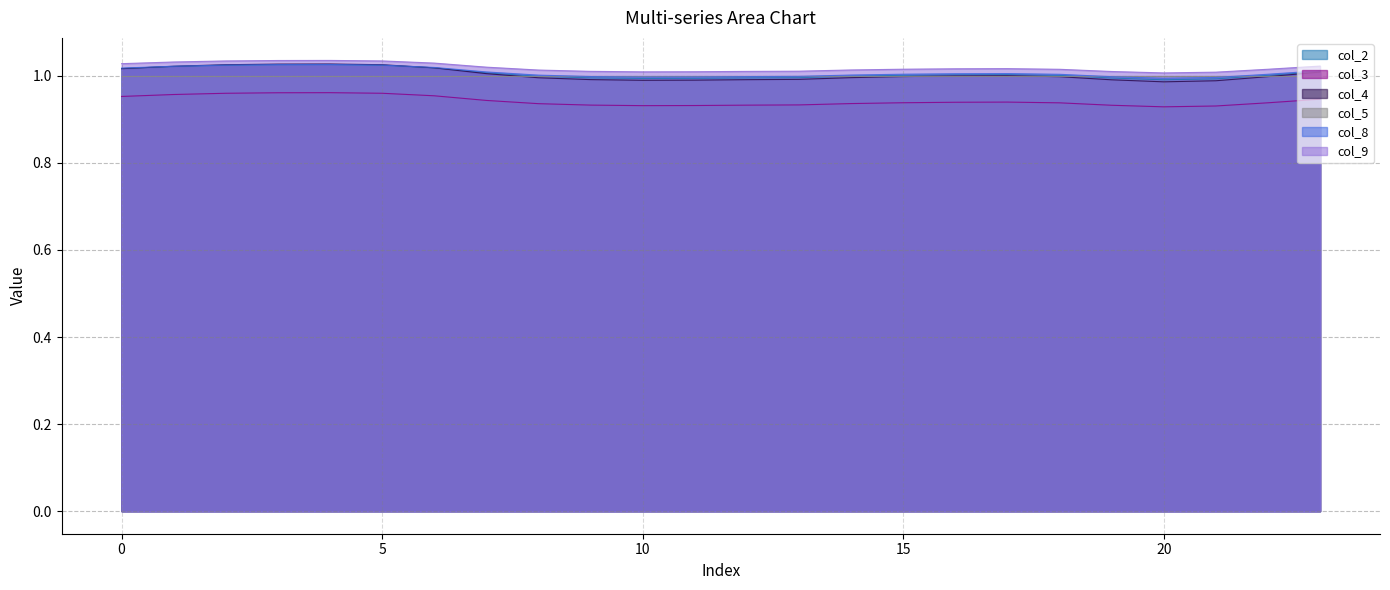

At how many categories does at least one series exceed 1?

24